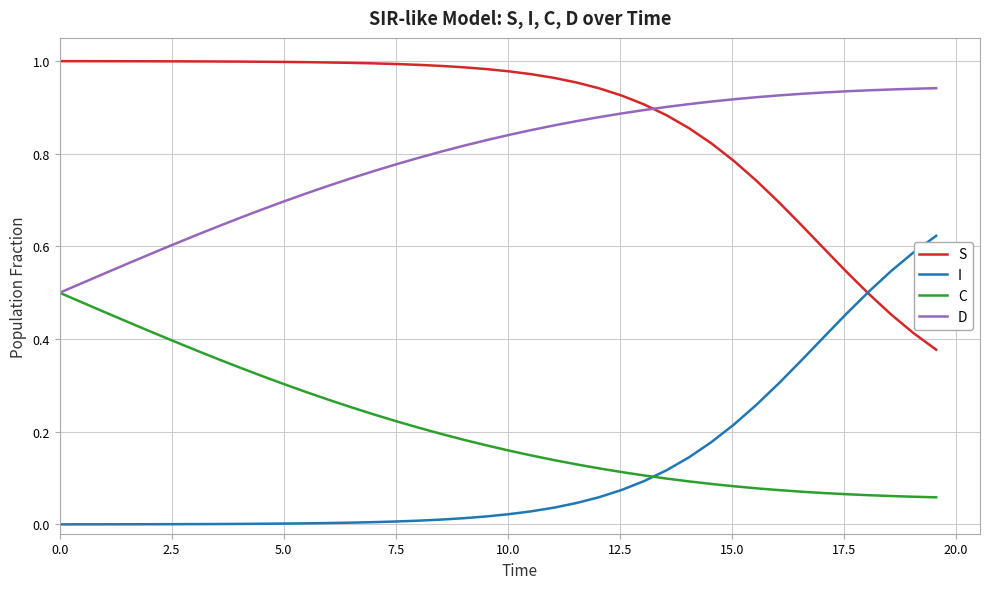

How many times do D and S cross each other?

1